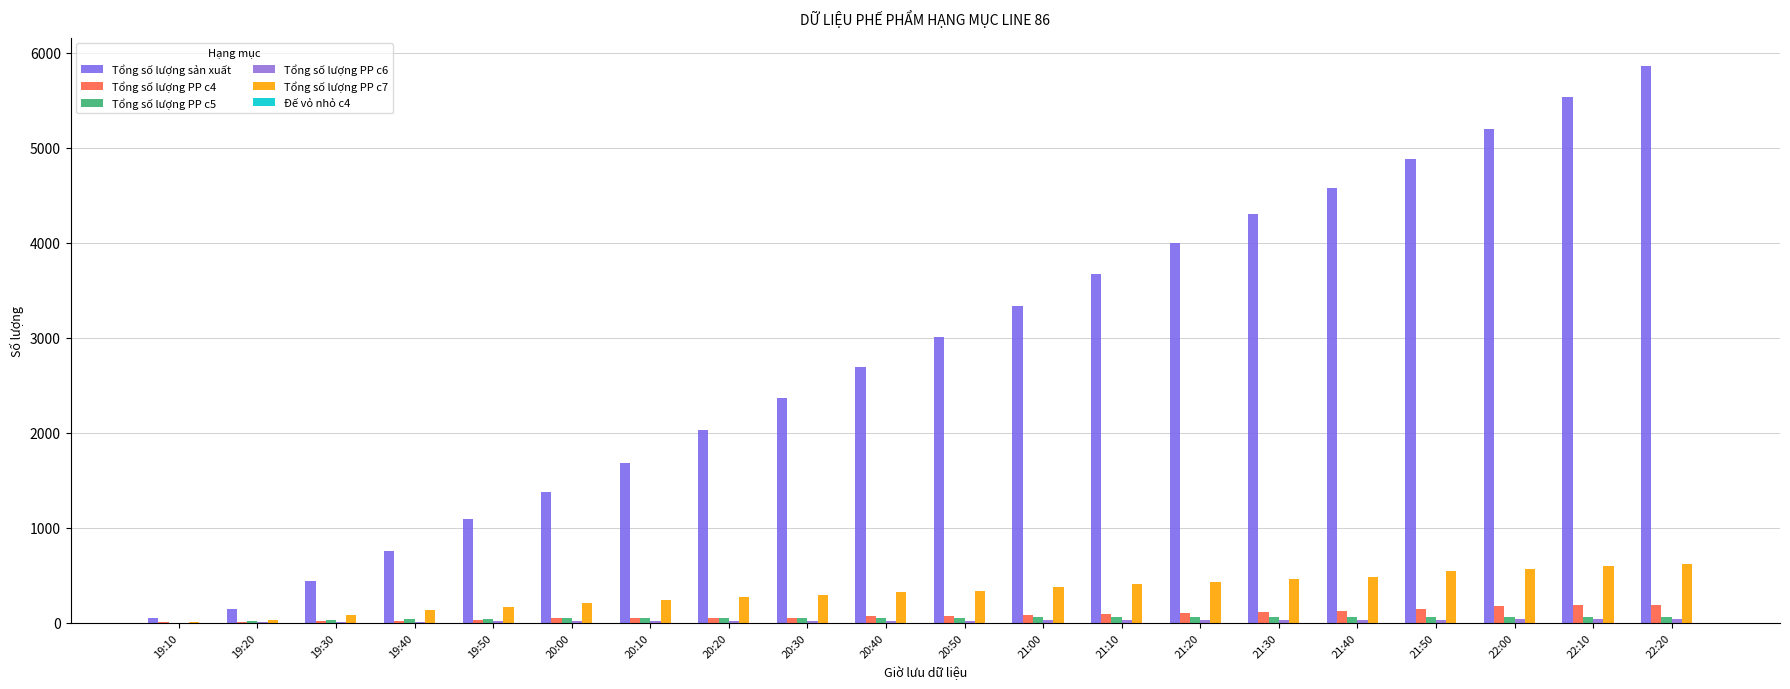

Reading right to left, list all the values displayed in this chart.

Tổng số lượng sản xuất: 5864	5536	5199	4885	4576	4301	4000	3673	3335	3011	2688	2363	2033	1685	1373	1098	759	446	150	55
Tổng số lượng PP c4: 192	188	177	142	128	118	104	92	84	71	71	51	51	47	47	35	23	15	11	9
Tổng số lượng PP c5: 62	61	60	60	59	58	57	57	57	52	52	51	50	50	50	44	41	34	24	0
Tổng số lượng PP c6: 36	36	36	35	34	31	30	28	26	23	23	23	19	16	16	16	14	13	10	2
Tổng số lượng PP c7: 620	597	562	546	482	460	433	412	379	339	329	290	269	246	214	172	137	85	33	5
Đế vỏ nhỏ c4: 0	0	0	0	0	0	0	0	0	0	0	0	0	0	0	0	0	0	0	0